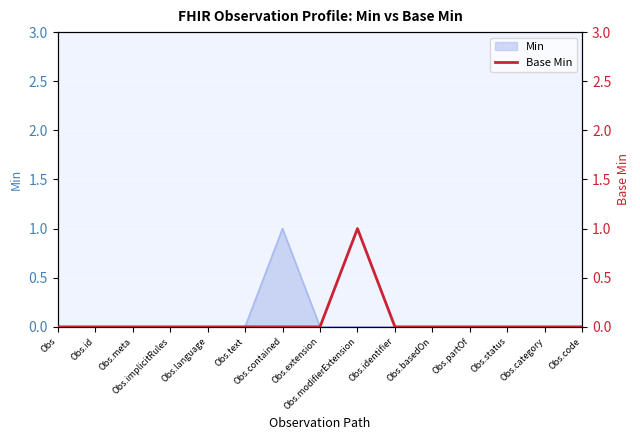

The chart shows a value of 1 at Obs. True or false?

False